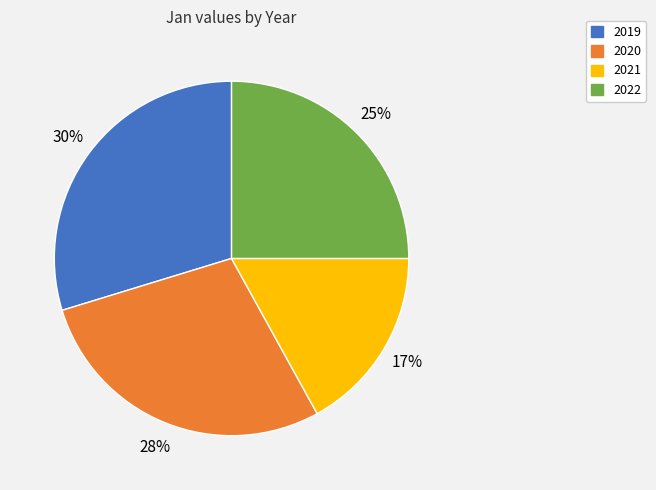

Which category has the smallest portion of the pie?

2021